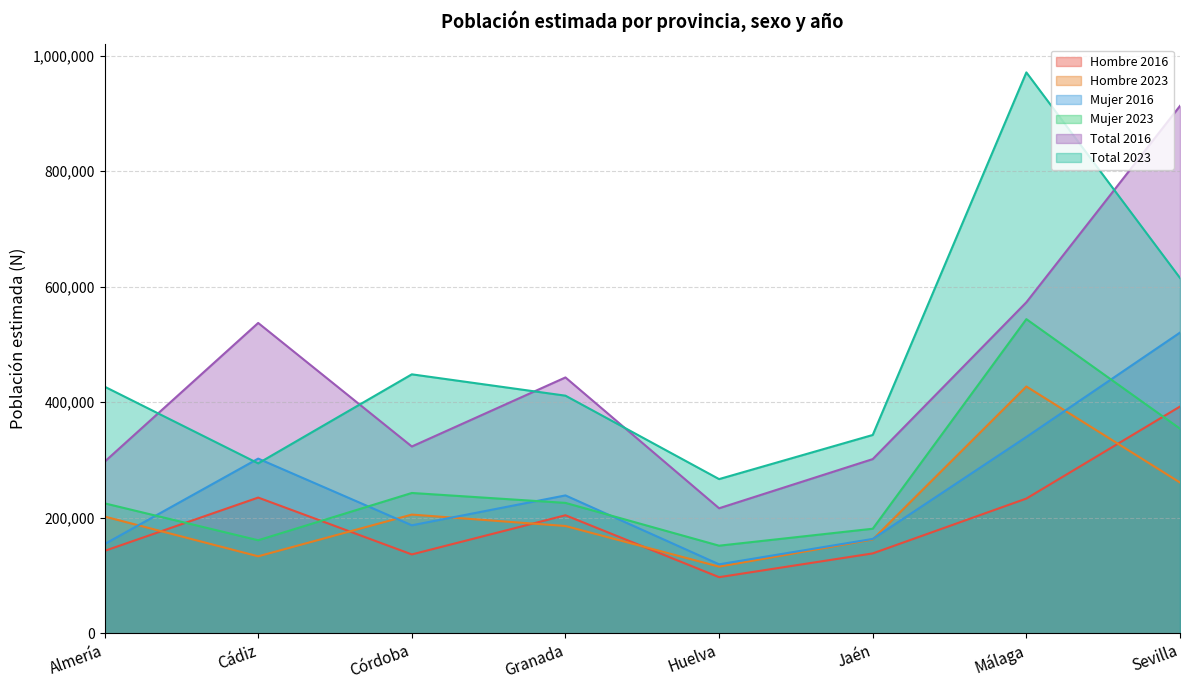

Which label corresponds to the smallest value in the chart?

Huelva